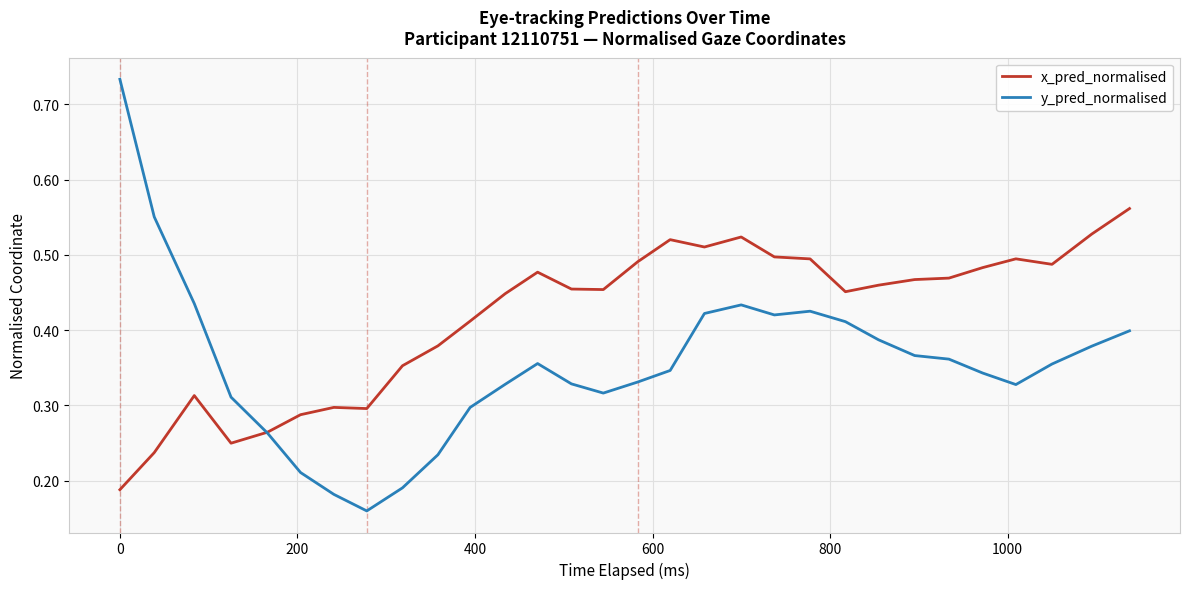

How many lines are shown in the chart?

2